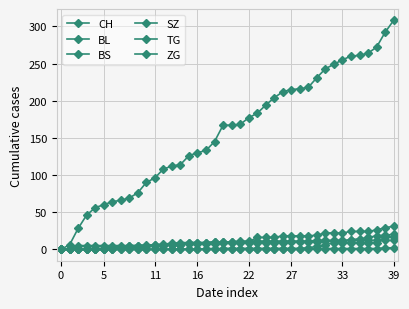

Does the chart have visible grid lines?

Yes